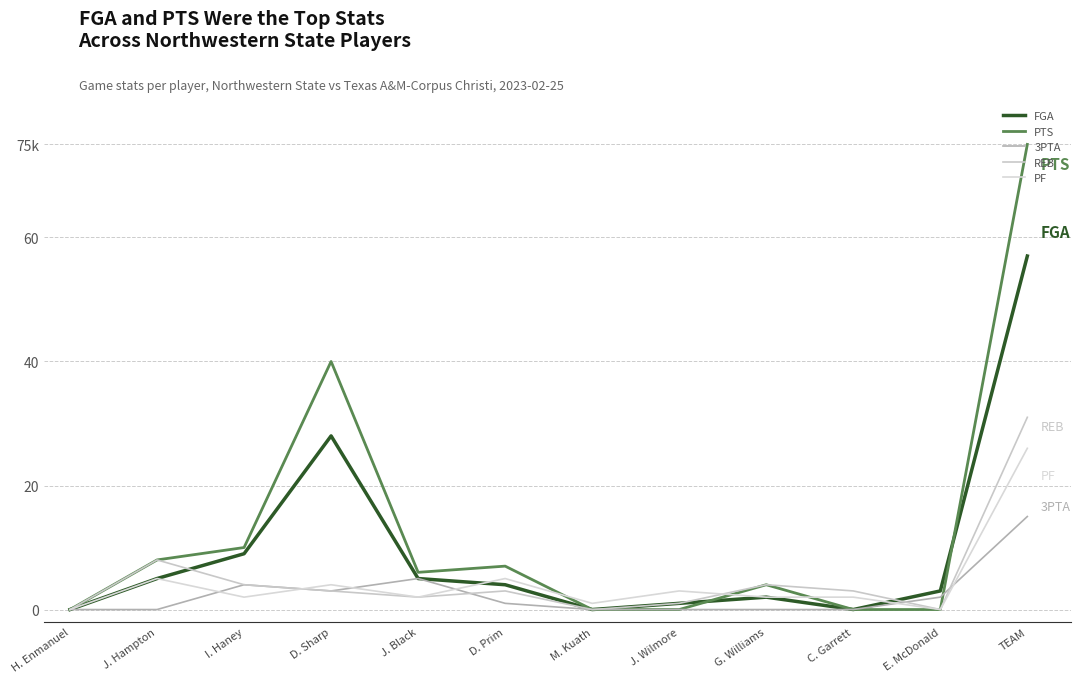

Does the chart display data point markers on the line(s)?

No